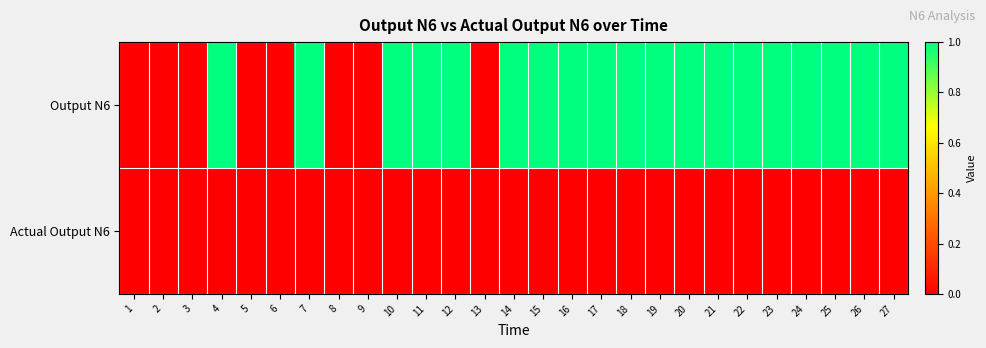

Which label corresponds to the smallest value in the chart?

1